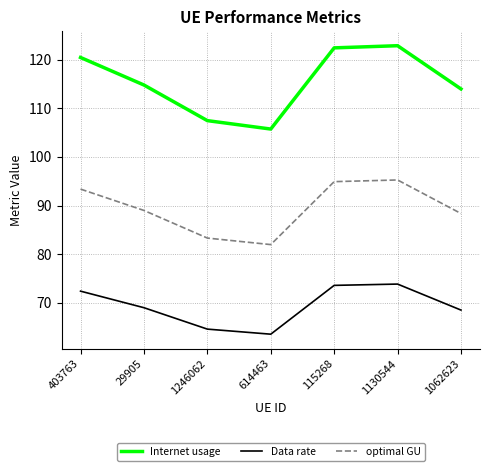

How many lines are shown in the chart?

3